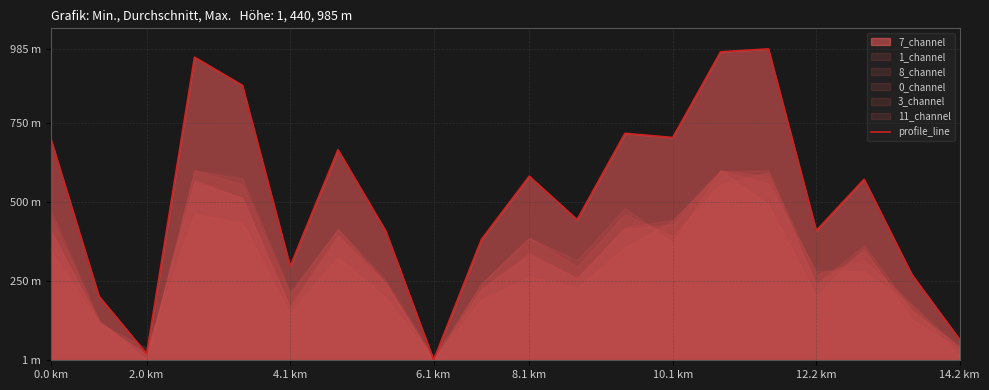

Is it true that the value at 12.2 km is 410.3?

True